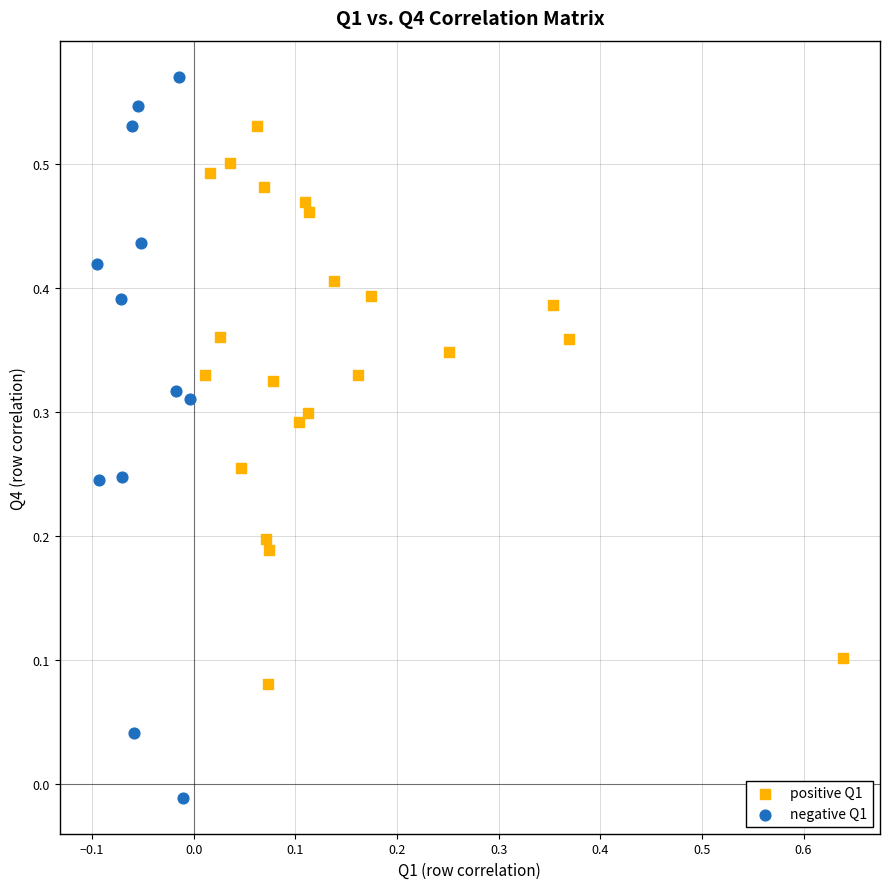

Which series has the widest spread of Y values?

negative Q1